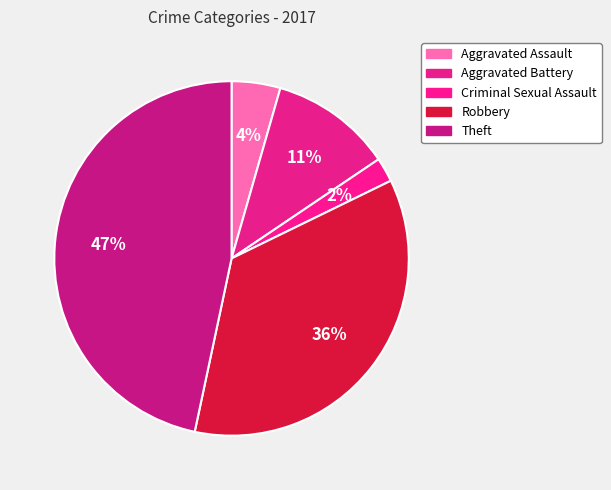

Count the number of slices in the pie.

5